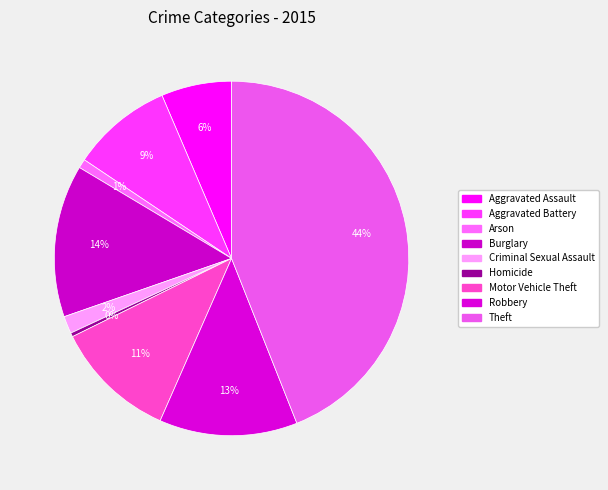

The Criminal Sexual Assault slice represents 2% of the pie. True or false?

True